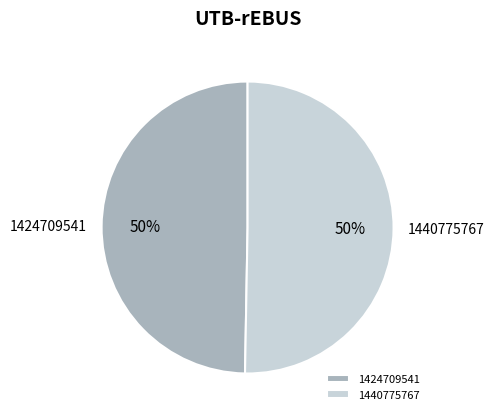

Do 1440775767 and 1424709541 together represent more than half of the pie?

Yes